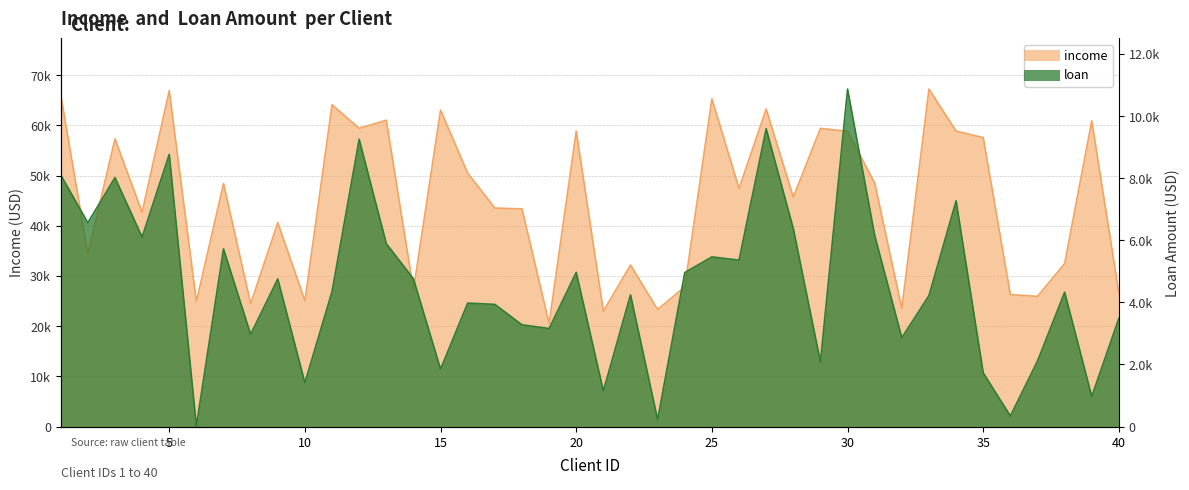

At how many categories does at least one series exceed 66141?

3